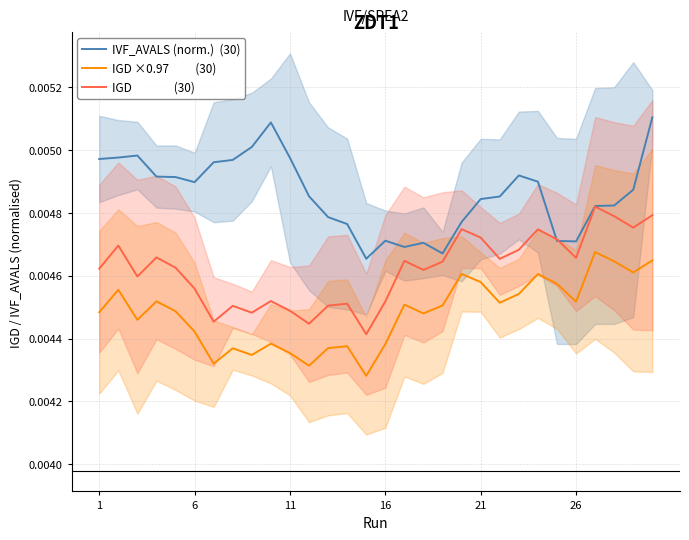

Which series has the largest total across all categories?

IVF_AVALS (norm.)  (30)